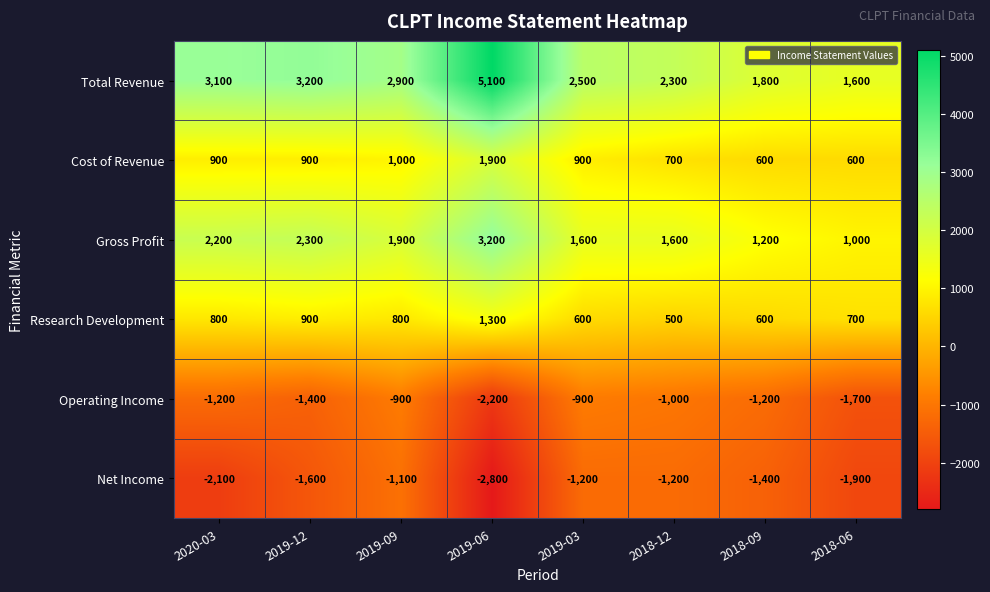

What is the difference between the maximum and minimum values in the Operating Income series?

1300